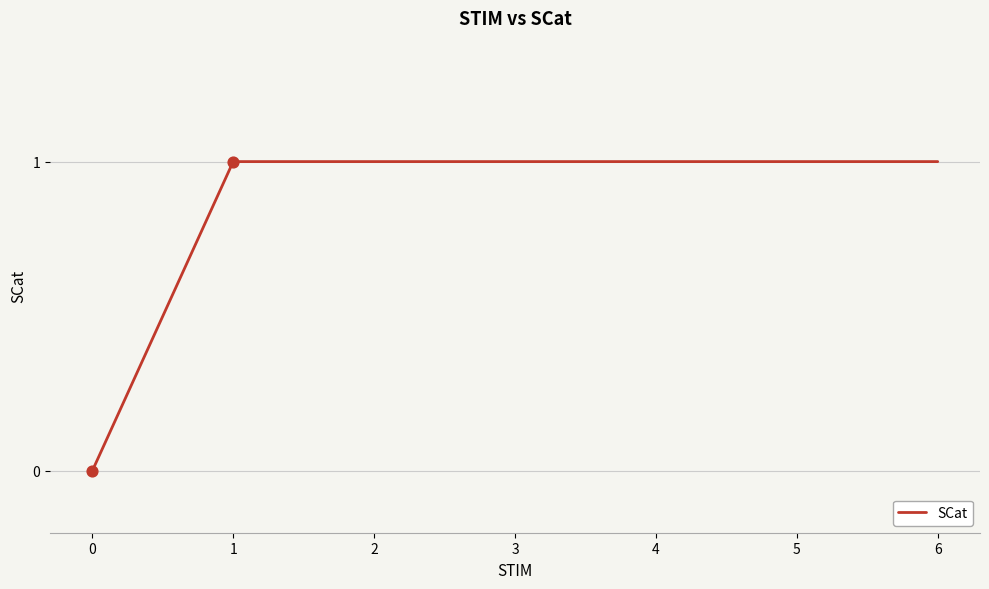

What is the ratio of the value at 5 to the value at 6?

1.0